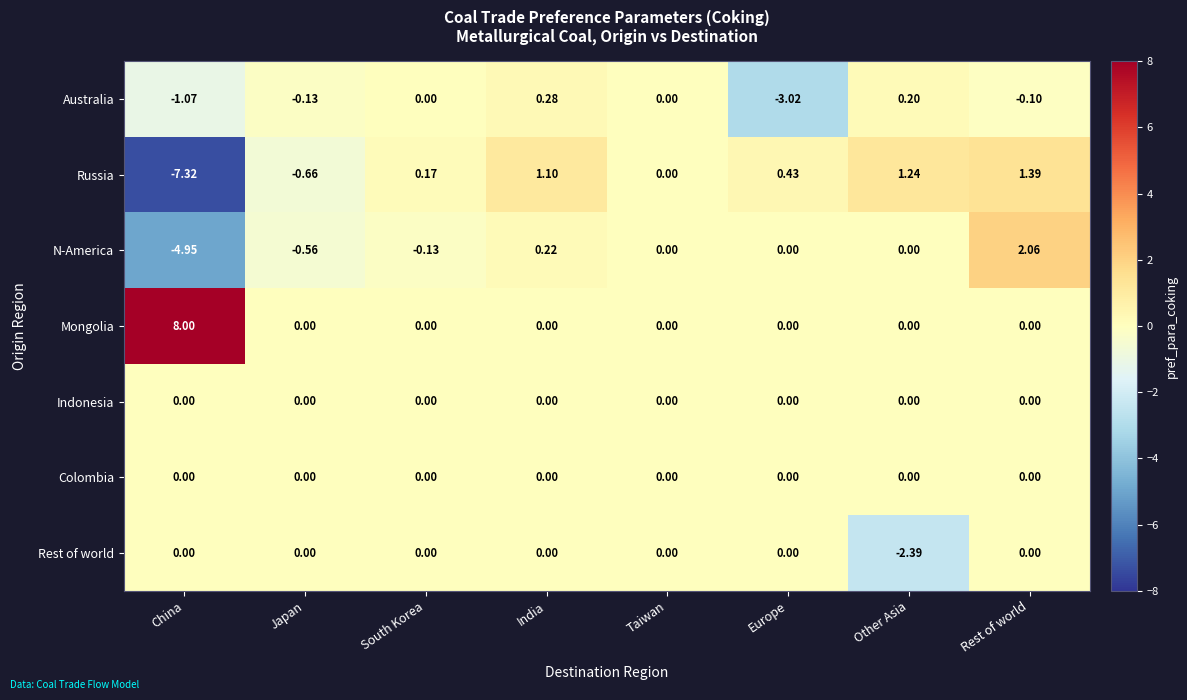

At which label does Russia reach its minimum?

China